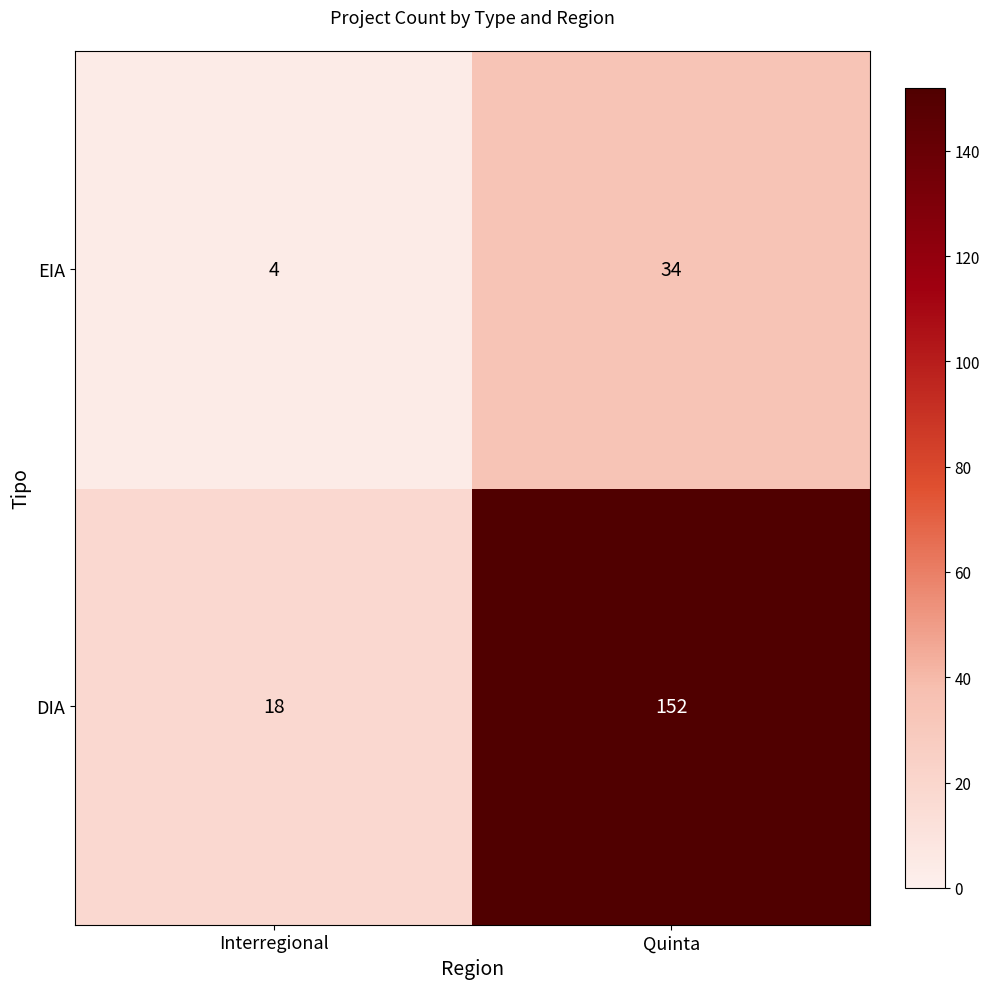

What is the lowest value of the EIA series?

4